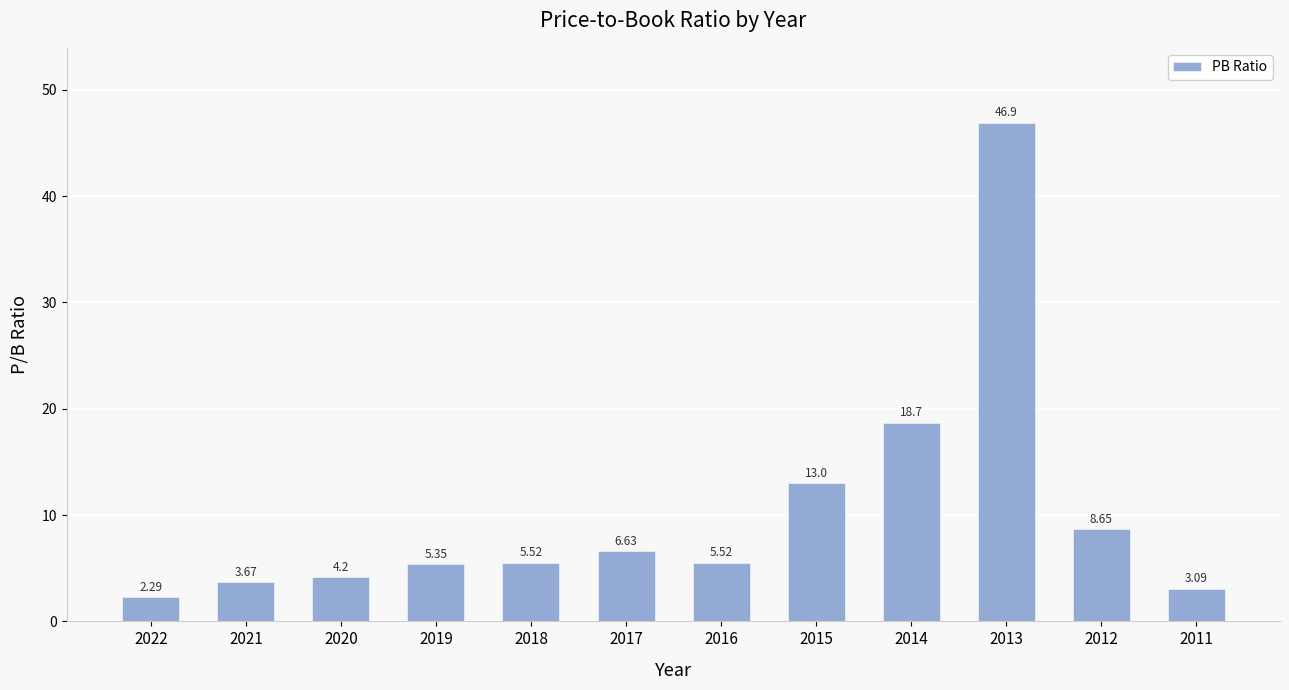

Which category has the highest value across all series?

2013